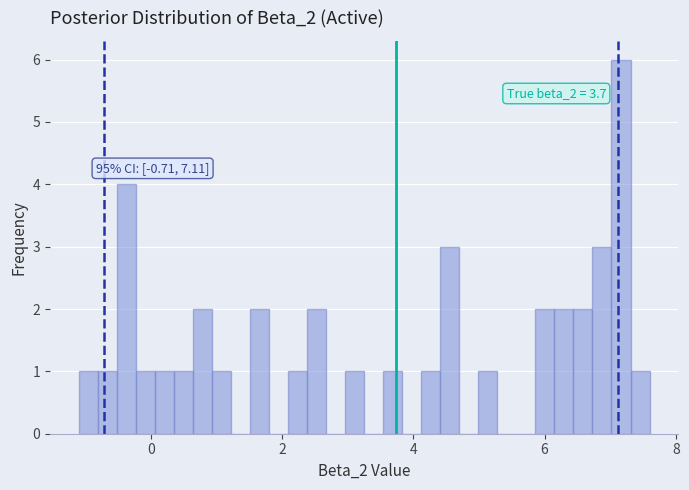

Around what value on the x-axis is the tallest bar? Give the approximate position of its centre, as read against the axis.

7.2